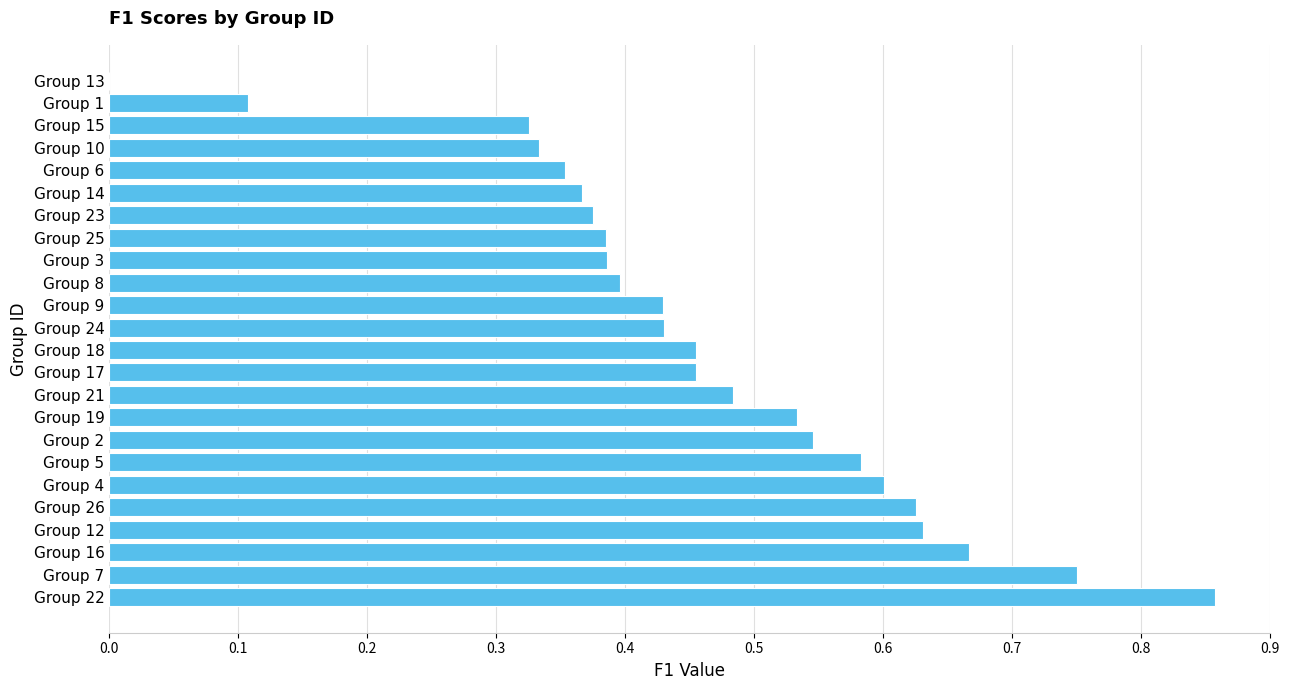

Which category has the highest value across all series?

Group 22